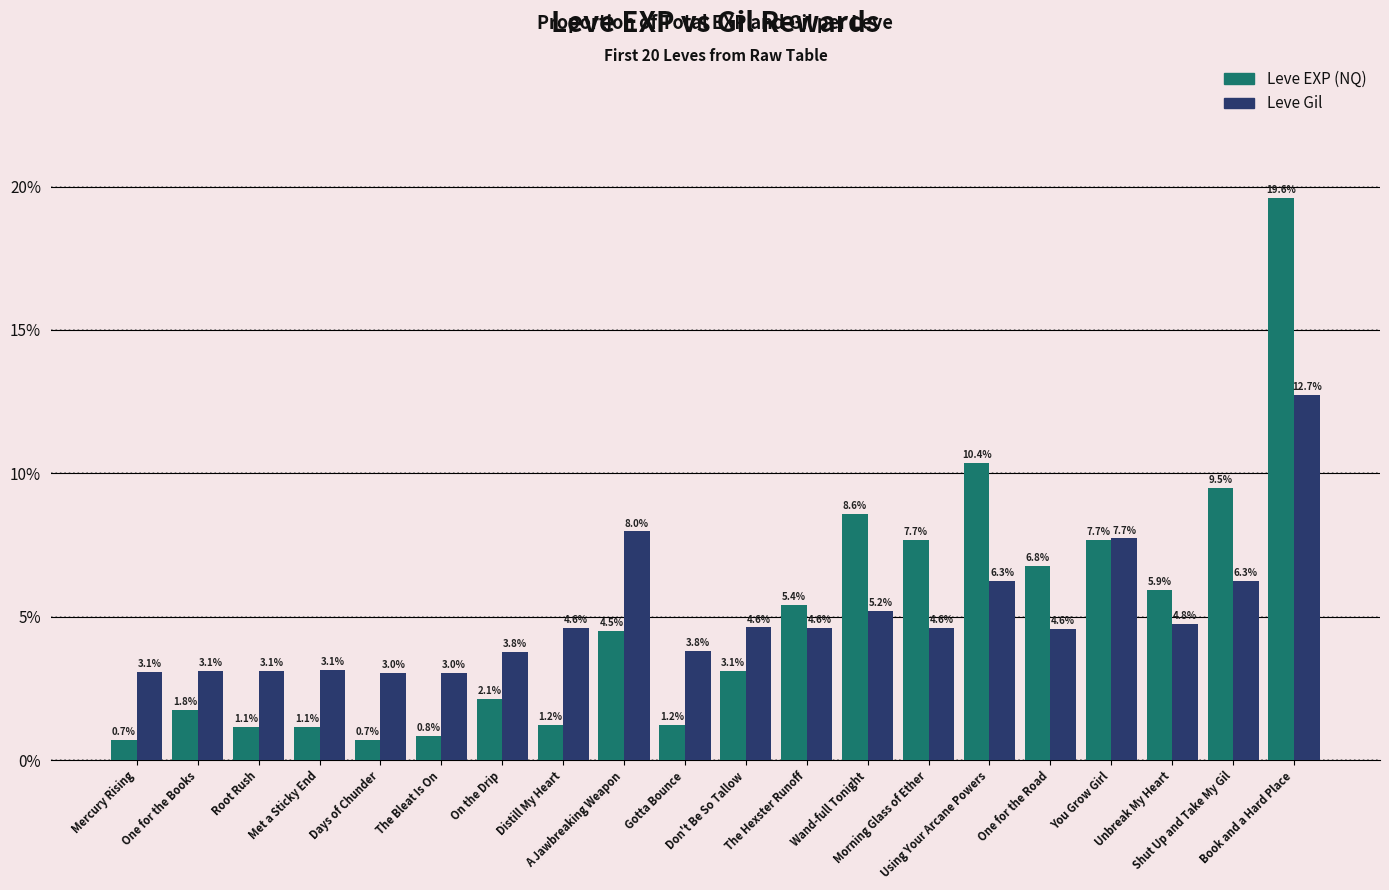

Which series has the widest spread of values?

Leve EXP (NQ)